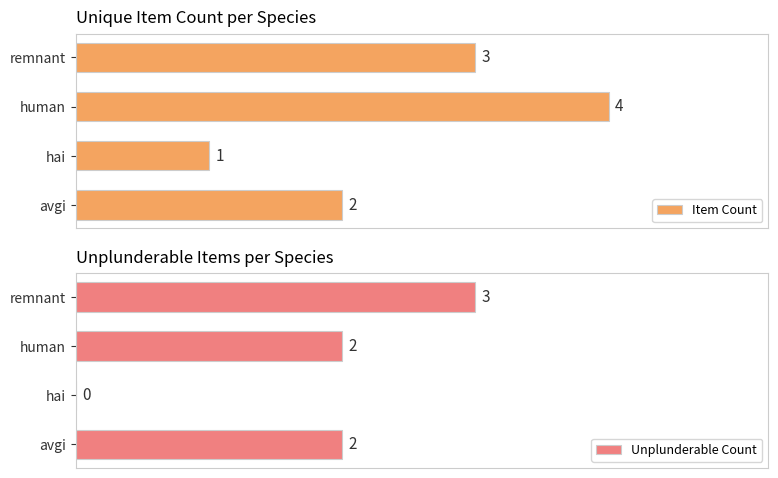

Rank the categories by Item Count value from highest to lowest.

human, remnant, avgi, hai